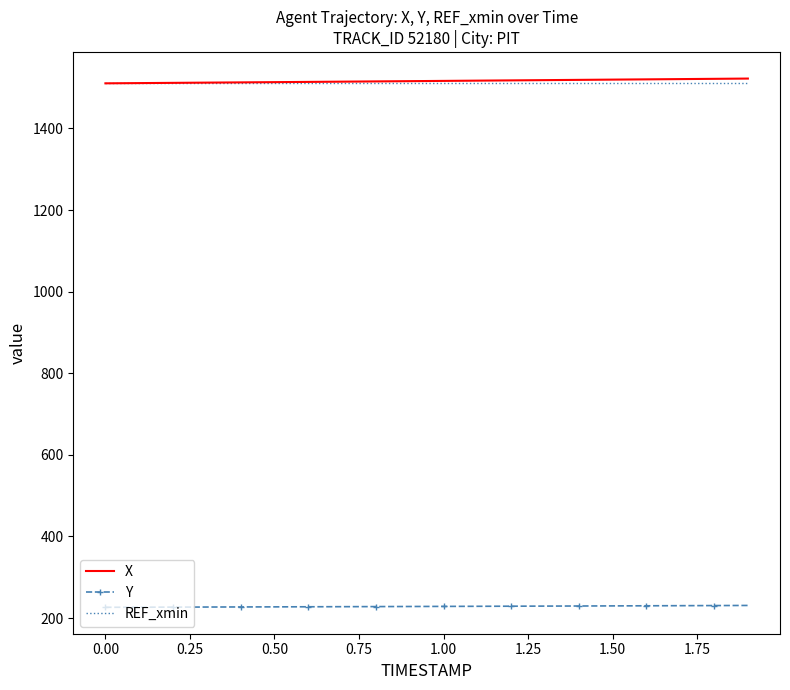

What is the lowest value of the X series?

1510.5